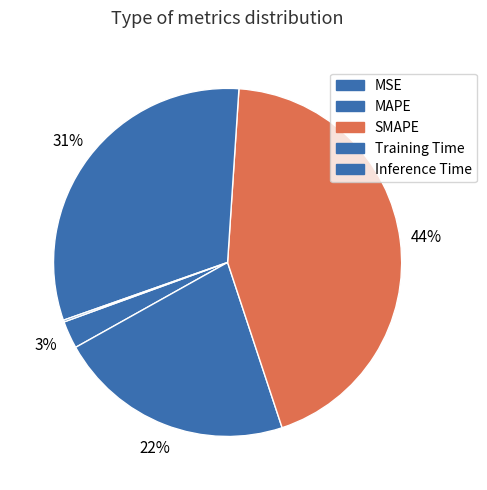

To the nearest percent, what is the difference between the largest and smallest slice percentages?

44%